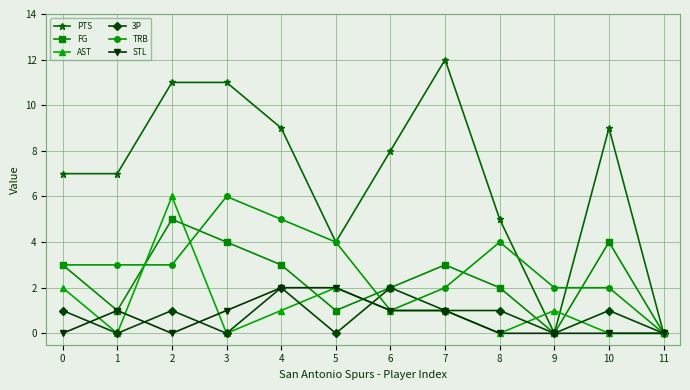

What is the value of the TRB point at the 2nd from the left?

3